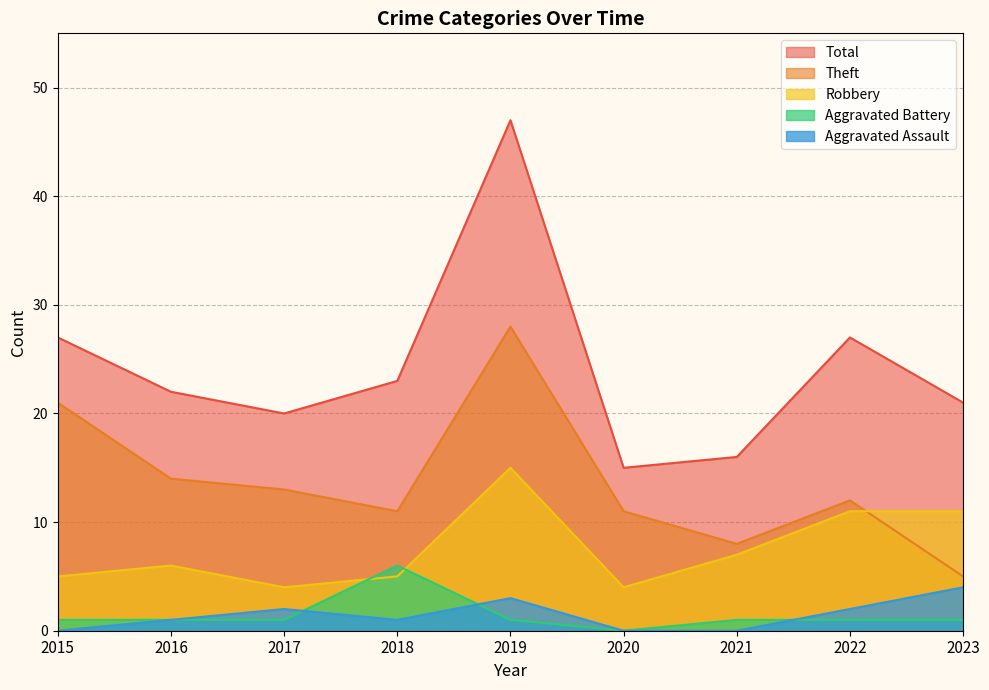

Does the chart display data point markers on the line(s)?

No